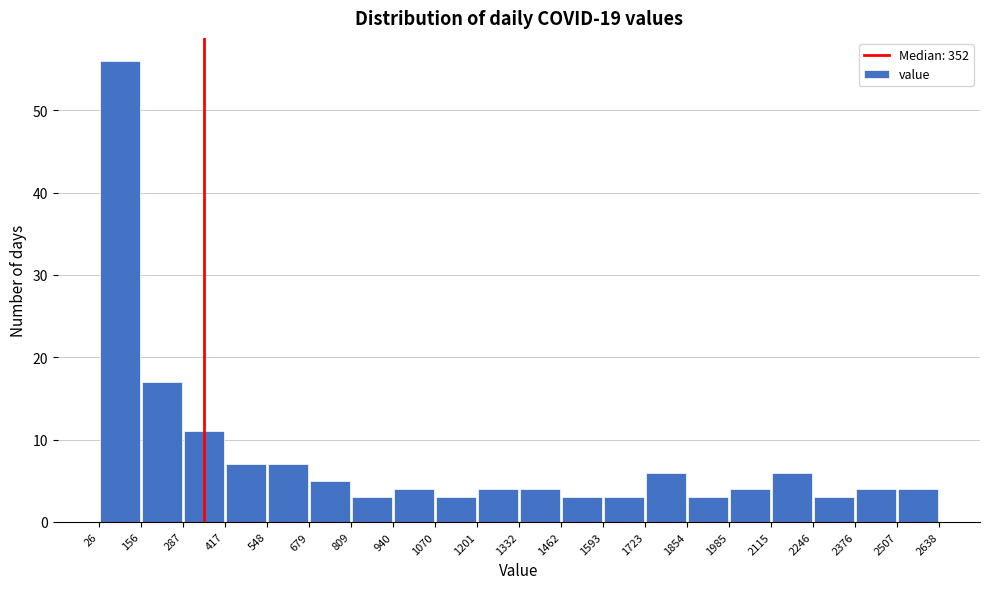

How tall is the bar that spans 809 to 940 on the x-axis? The values are not printed on the chart, so give them approximately, as read against the axis.

3